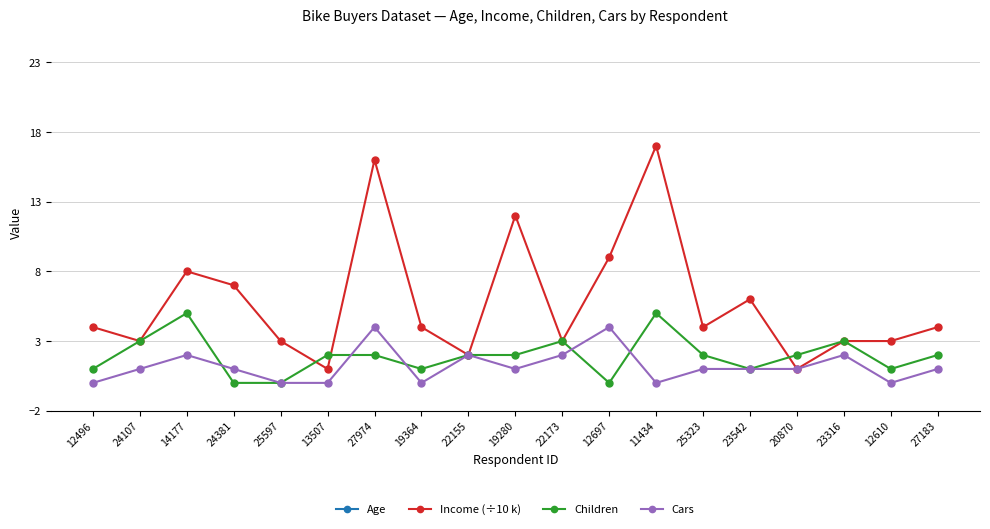

At how many categories does at least one series exceed 48?

6